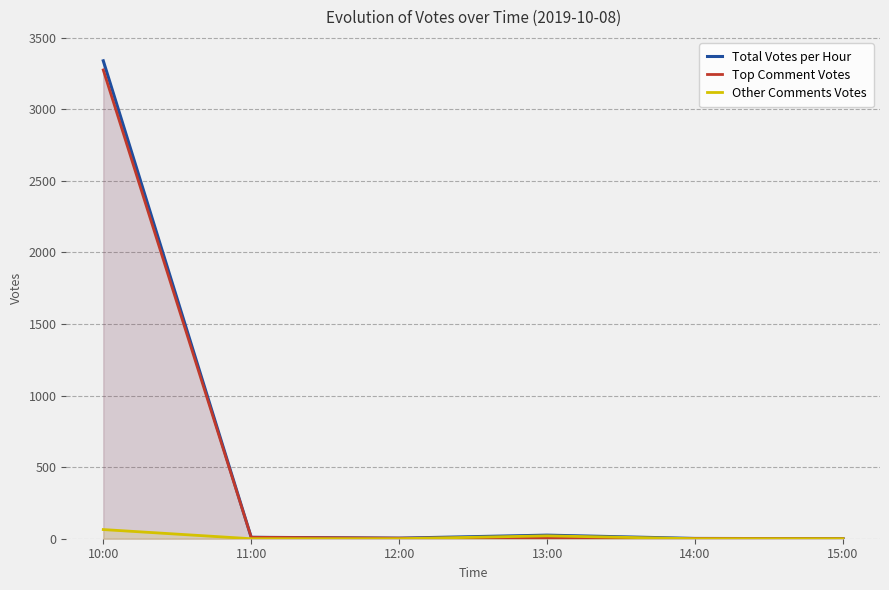

How many data points in Total Votes per Hour are less than 10?

3